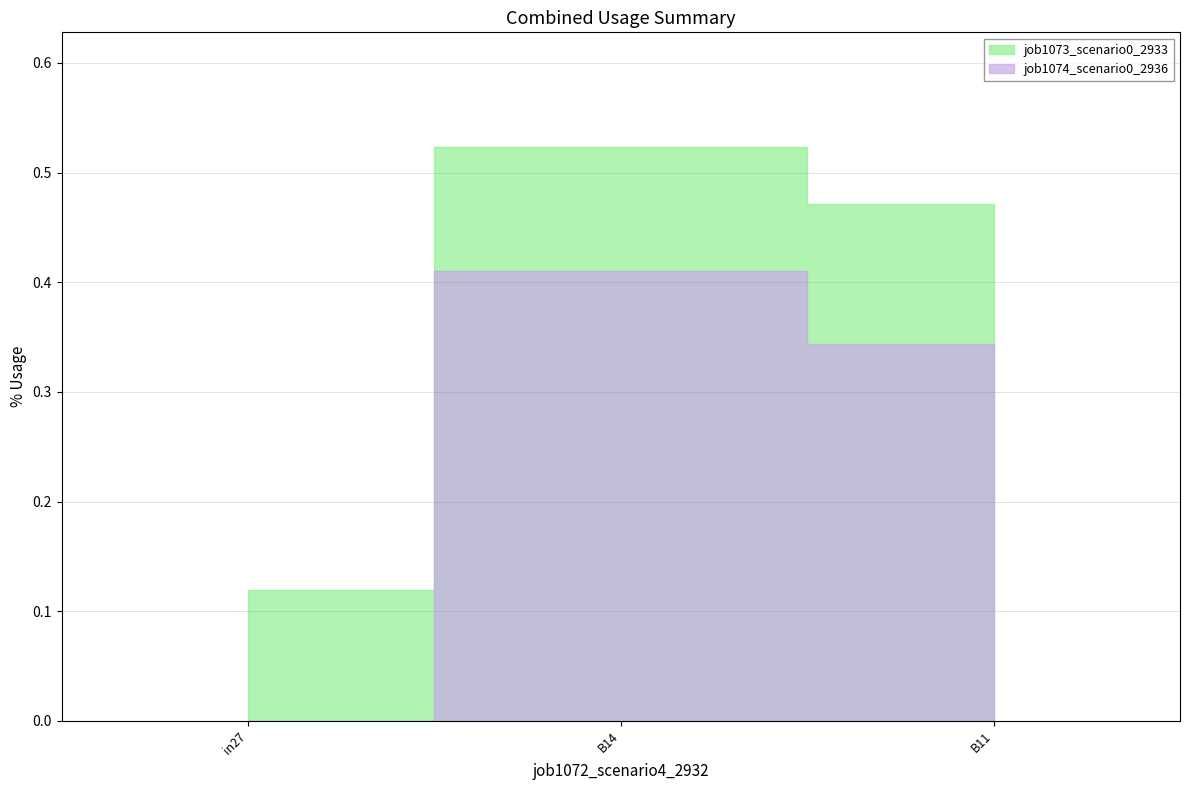

What are all the series names shown in the legend?

job1073_scenario0_2933, job1074_scenario0_2936